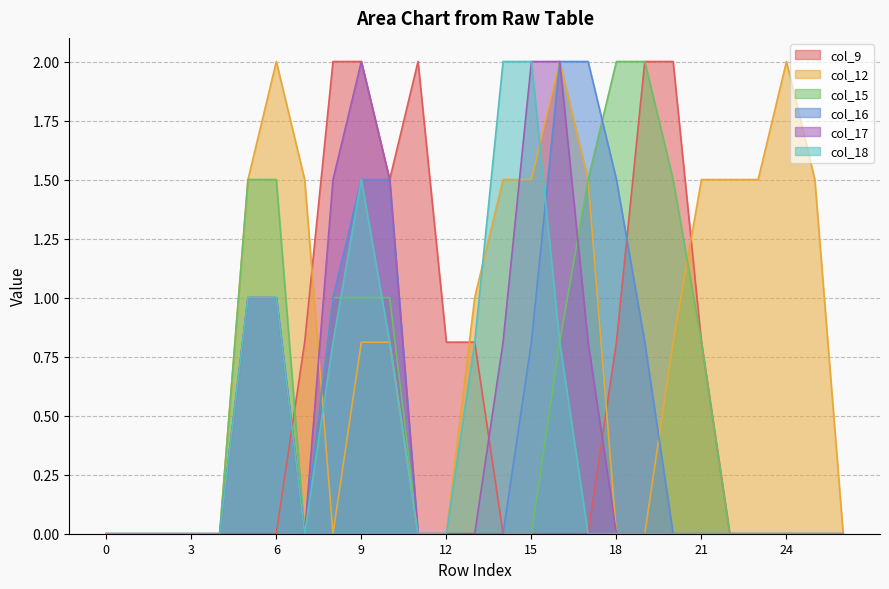

Reading right to left, extract all data points from this chart.

col_9: 0.0	0.0	0.0	0.0	0.0	0.8	2.0	2.0	0.8	0.0	0.0	0.0	0.0	0.8	0.8	2.0	1.5	2.0	2.0	0.8	0.0	0.0	0.0	0.0	0.0	0.0	0.0
col_12: 0.0	1.5	2.0	1.5	1.5	1.5	0.8	0.0	0.0	1.5	2.0	1.5	1.5	1.0	0.0	0.0	0.8	0.8	0.0	1.5	2.0	1.5	0.0	0.0	0.0	0.0	0.0
col_15: 0.0	0.0	0.0	0.0	0.0	0.8	1.5	2.0	2.0	1.5	0.8	0.0	0.0	0.0	0.0	0.0	1.0	1.0	1.0	0.0	1.5	1.5	0.0	0.0	0.0	0.0	0.0
col_16: 0.0	0.0	0.0	0.0	0.0	0.0	0.0	0.8	1.5	2.0	2.0	0.8	0.0	0.0	0.0	0.0	1.5	1.5	1.0	0.0	1.0	1.0	0.0	0.0	0.0	0.0	0.0
col_17: 0.0	0.0	0.0	0.0	0.0	0.0	0.0	0.0	0.0	0.8	2.0	2.0	0.8	0.0	0.0	0.0	1.5	2.0	1.5	0.0	1.0	1.0	0.0	0.0	0.0	0.0	0.0
col_18: 0.0	0.0	0.0	0.0	0.0	0.0	0.0	0.0	0.0	0.0	0.8	2.0	2.0	0.8	0.0	0.0	0.8	1.5	0.8	0.0	1.0	1.0	0.0	0.0	0.0	0.0	0.0